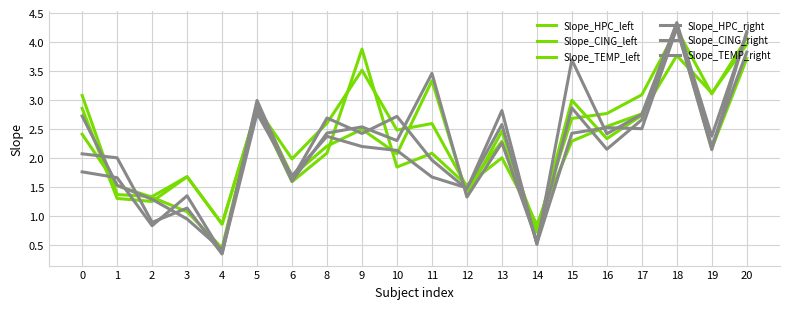

Which series changed the most between 6 and 9?

Slope_HPC_left